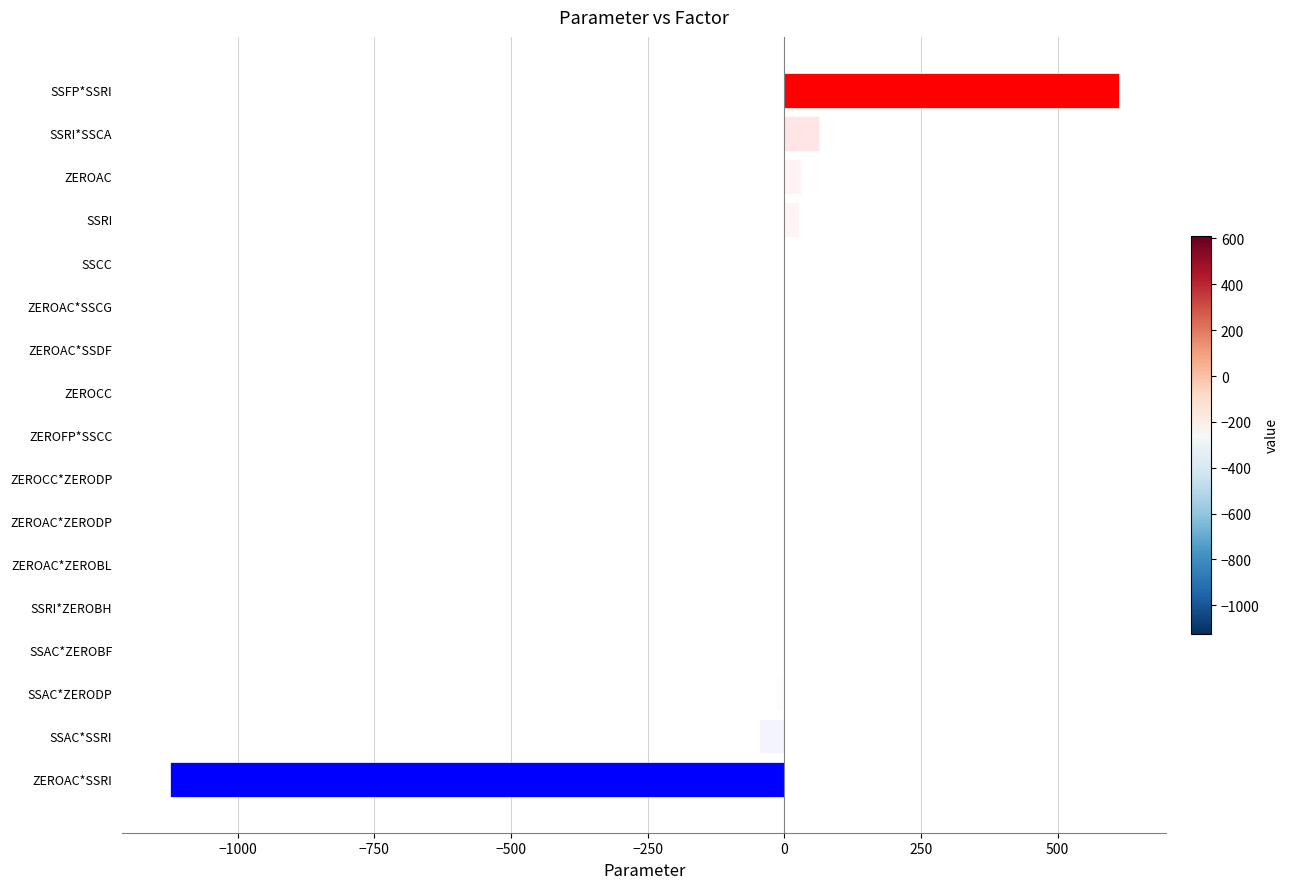

What is the greatest value displayed?

611.5